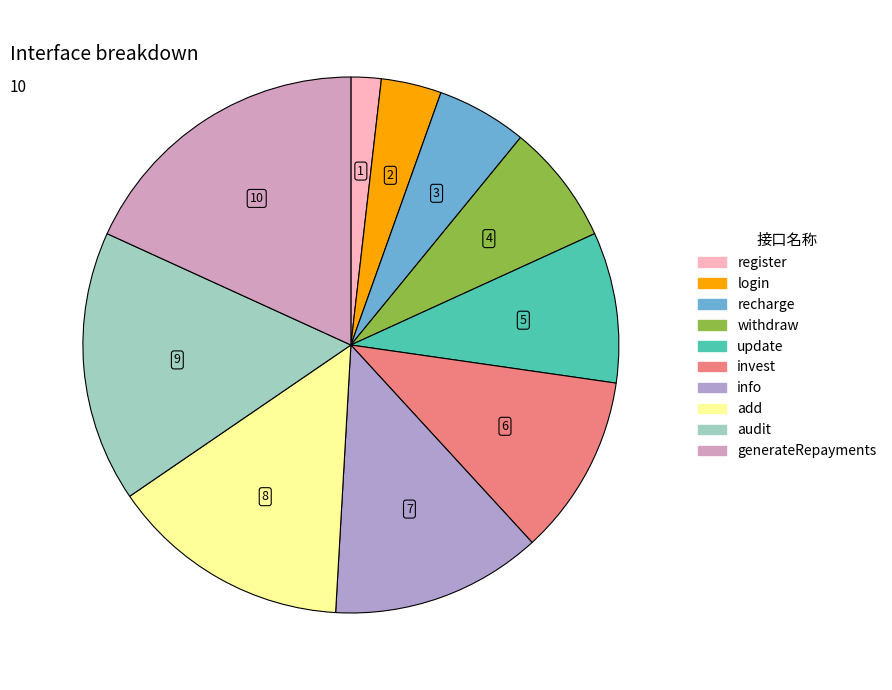

The invest slice represents 11% of the pie. True or false?

True